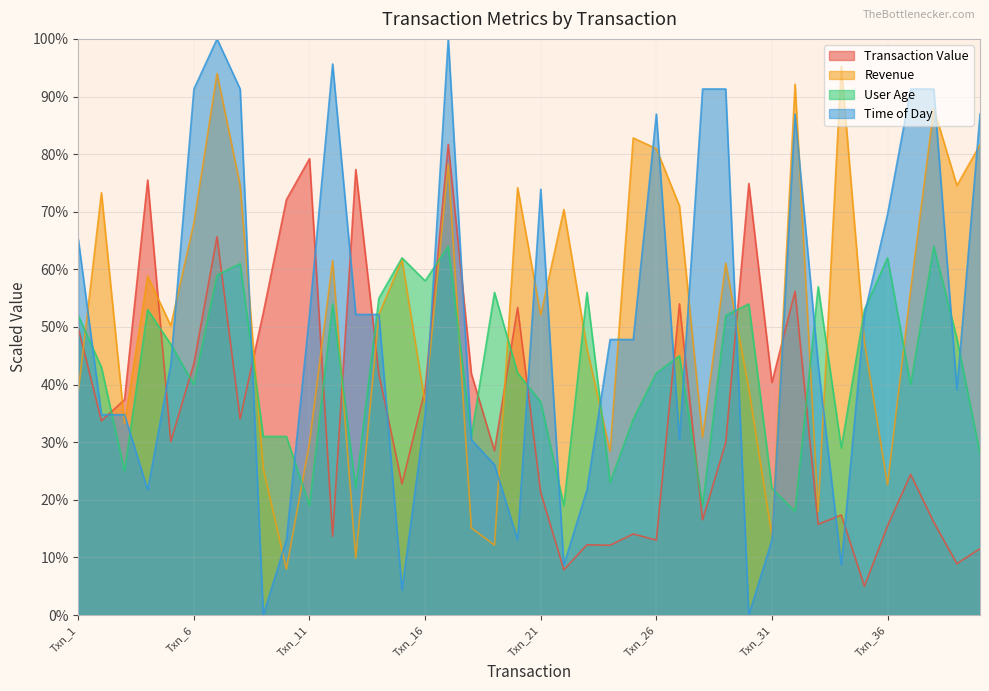

Does the chart have visible grid lines?

Yes